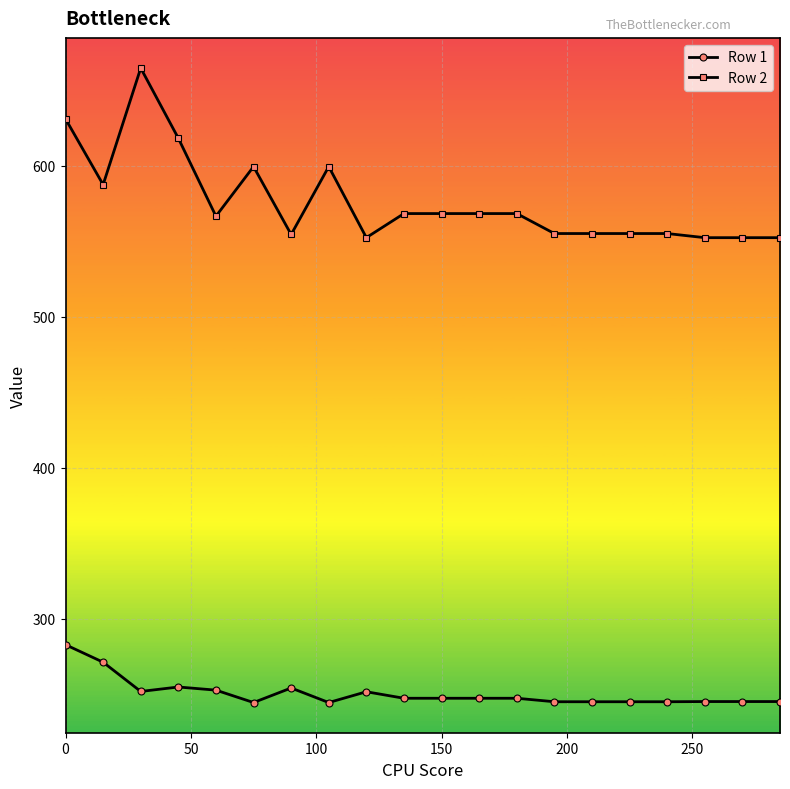

Count the number of data series in this chart.

2